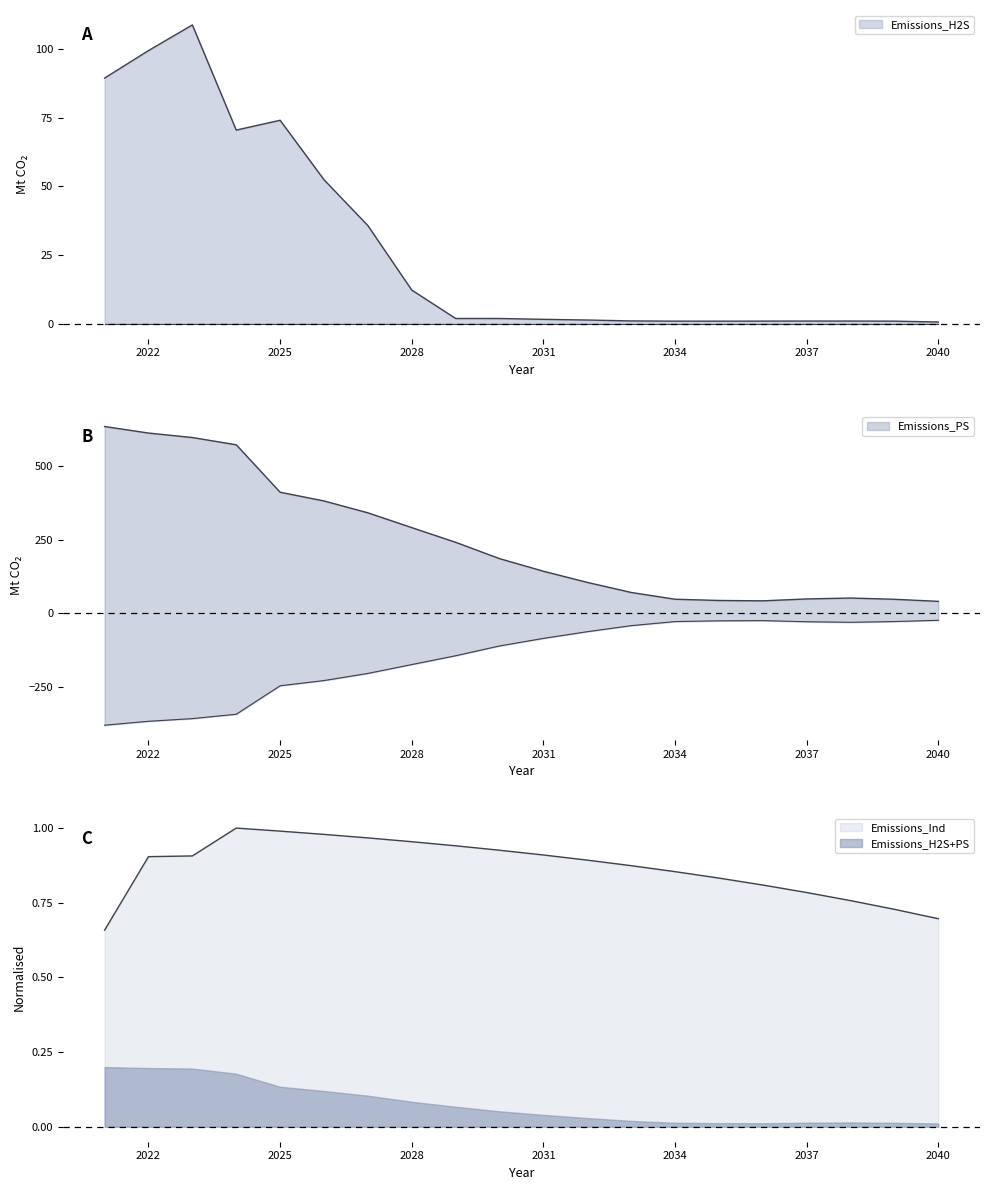

Is it true that Emissions_Ind equals 0.4 at 2031?

False